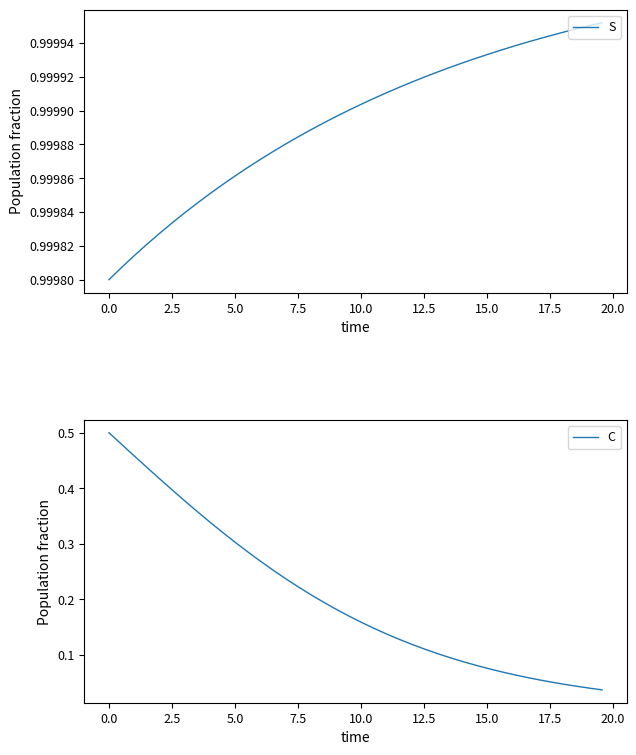

Reading right to left, transcribe all the data shown in this chart.

S: 1.0	1.0	1.0	1.0	1.0	1.0	1.0	1.0	1.0	1.0	1.0	1.0	1.0	1.0	1.0	1.0	1.0	1.0	1.0	1.0	1.0	1.0	1.0	1.0	1.0	1.0	1.0	1.0	1.0	1.0	1.0	1.0	1.0	1.0	1.0	1.0	1.0	1.0	1.0	1.0
C: 0.0	0.0	0.0	0.0	0.1	0.1	0.1	0.1	0.1	0.1	0.1	0.1	0.1	0.1	0.1	0.1	0.1	0.1	0.1	0.2	0.2	0.2	0.2	0.2	0.2	0.2	0.3	0.3	0.3	0.3	0.3	0.3	0.4	0.4	0.4	0.4	0.4	0.5	0.5	0.5